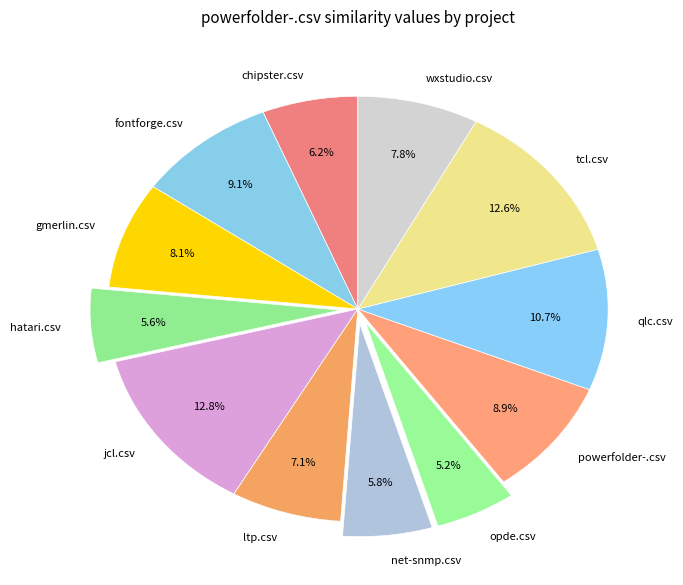

Does any single category account for the majority?

No